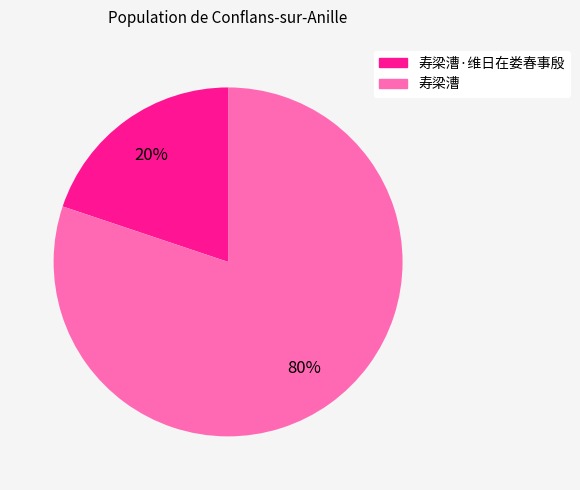

To the nearest percent, what is the combined percentage of 寿梁漕 and 寿梁漕·维日在娄春事殷?

100%